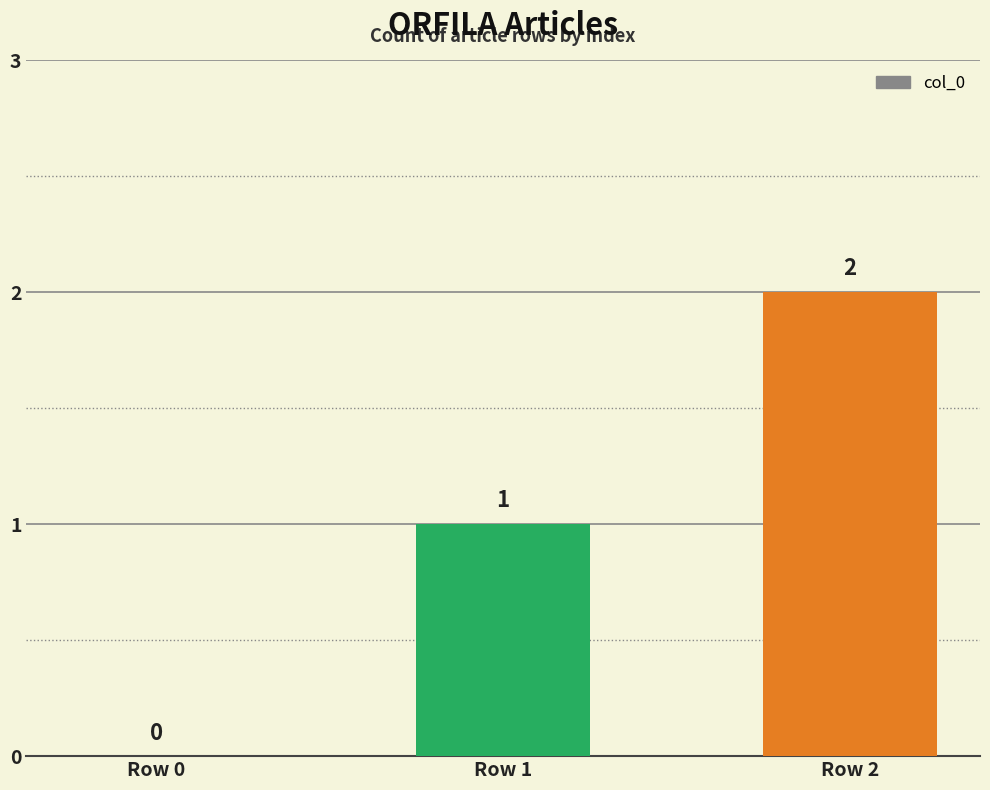

The chart shows a value of 0 at Row 1. True or false?

False